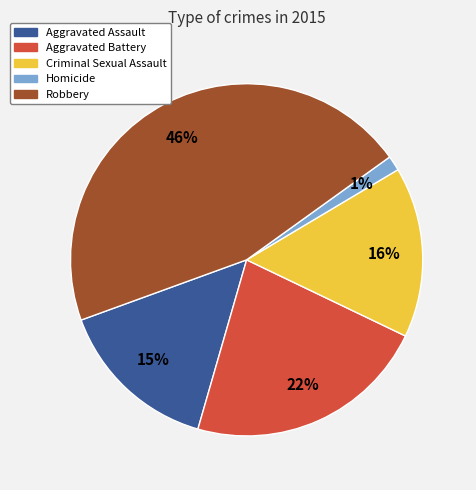

True or false: Aggravated Battery accounts for 22% of the total.

True